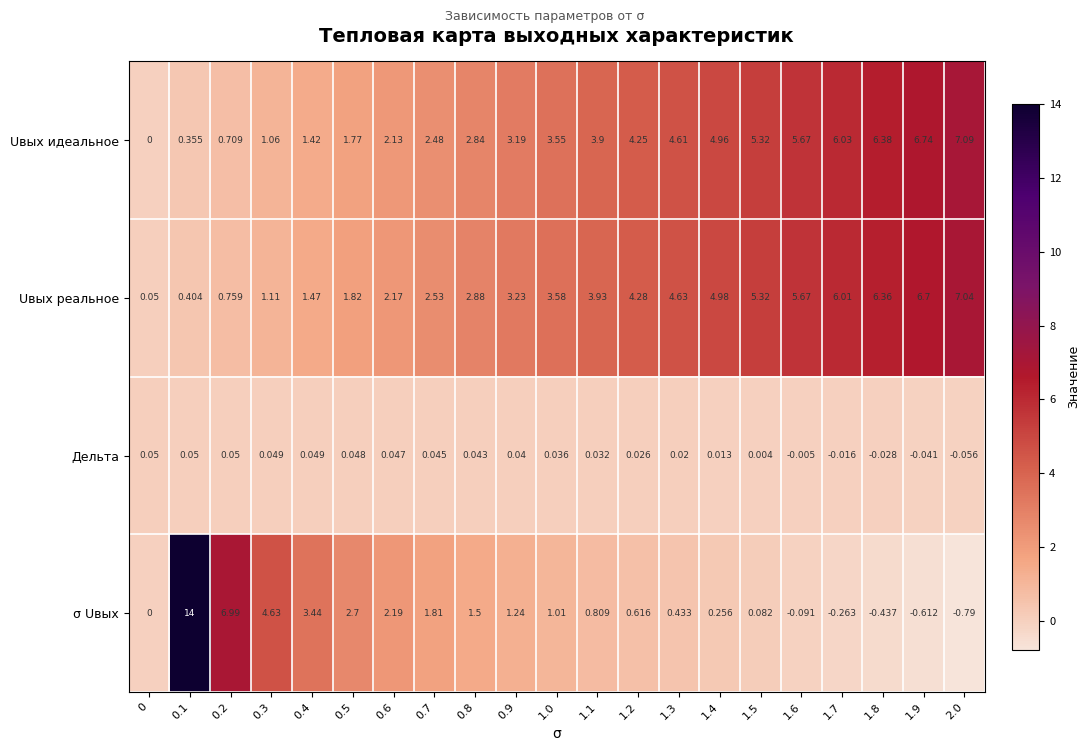

Which series changed the most between 0.4 and 1.6?

Uвых идеальное